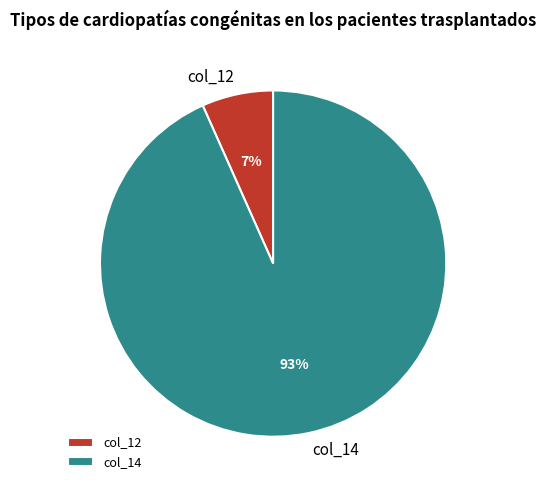

Do col_14 and col_12 together represent more than half of the pie?

Yes